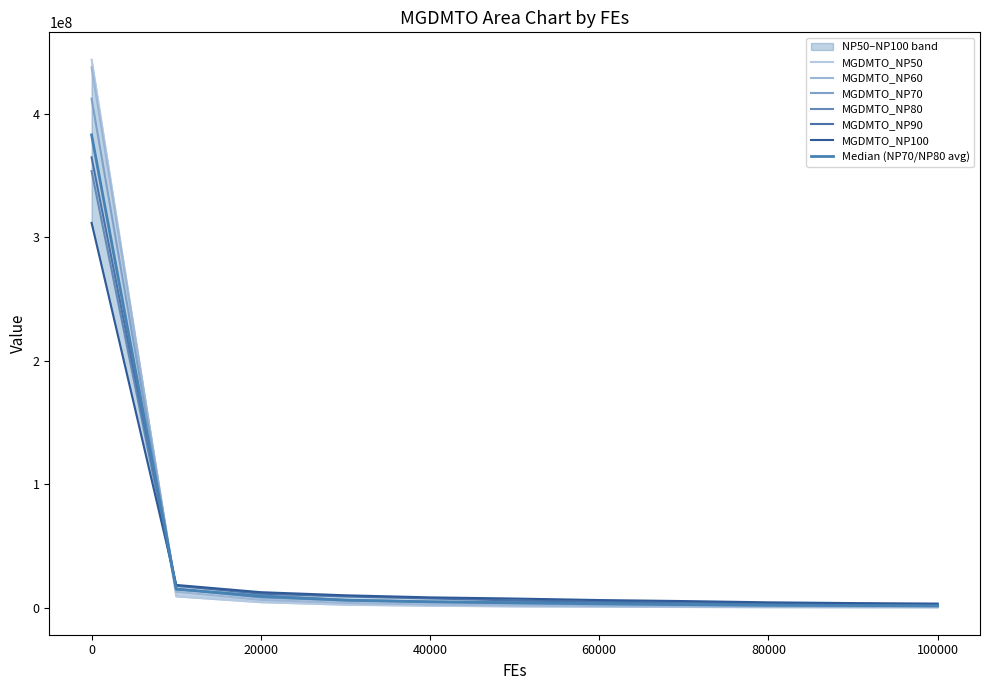

What is the minimum value for MGDMTO_NP60?

574414.1